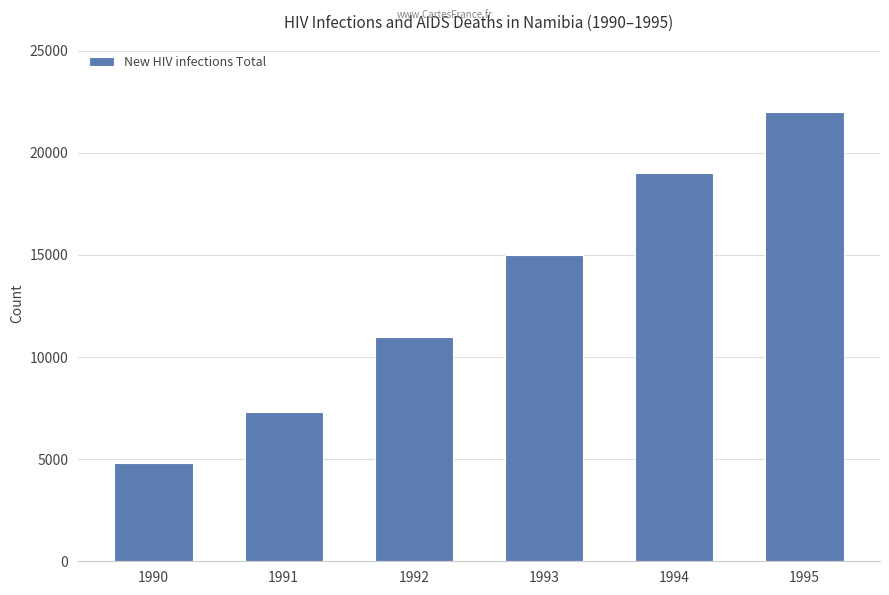

List the labels in order of value, largest first.

1995, 1994, 1993, 1992, 1991, 1990